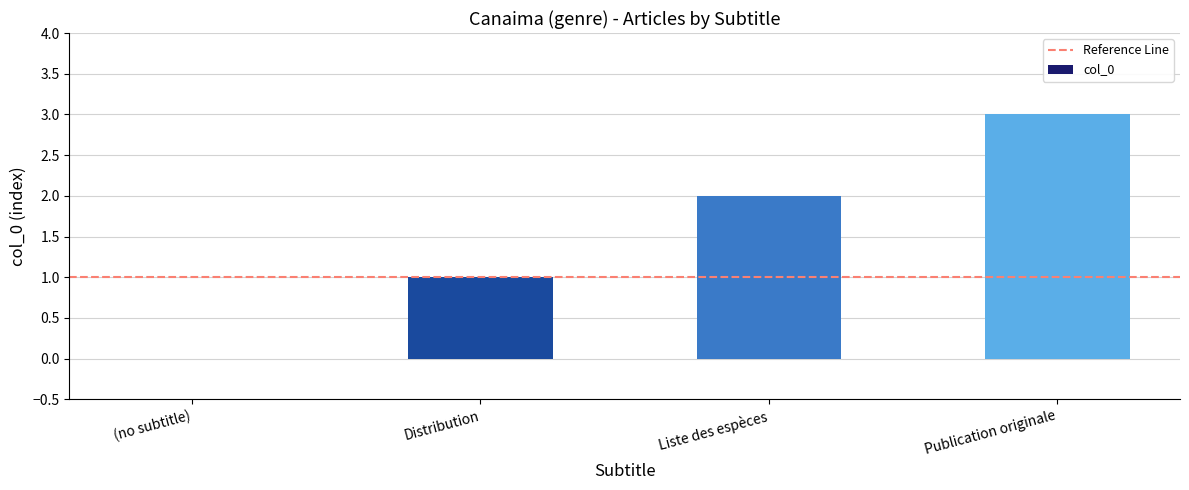

What is the average value?

2